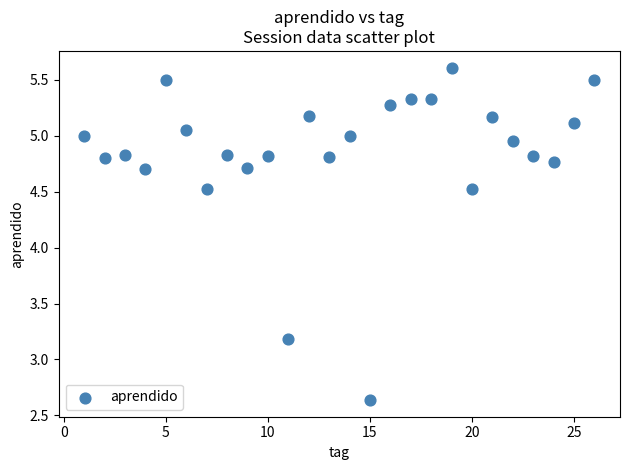

What is the range of Y values (max minus min)?

3.0